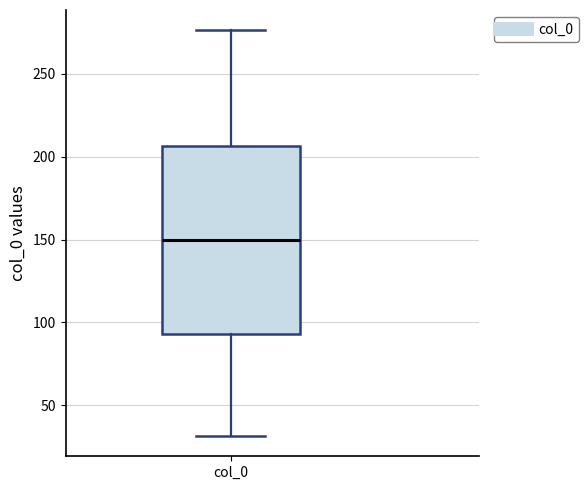

Transcribe this box plot: give where the median line is, the range the box spans, and where the two whiskers end, as read against the y-axis. The values are not printed on the chart, so give them approximately, as read against the axis.

median 150, box 95 to 205, whiskers 30 to 275